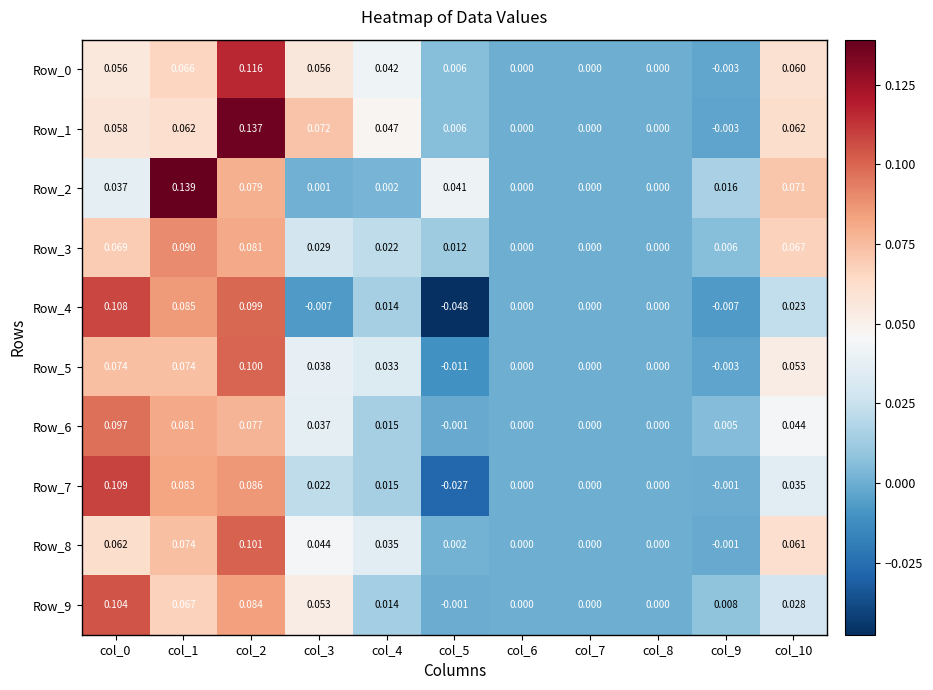

Reading left to right, what are all the values shown in this chart?

Row_0: col_0=0.1	col_1=0.1	col_2=0.1	col_3=0.1	col_4=0.0	col_5=0.0	col_6=0.0	col_7=0.0	col_8=0.0	col_9=-0.0	col_10=0.1
Row_1: col_0=0.1	col_1=0.1	col_2=0.1	col_3=0.1	col_4=0.0	col_5=0.0	col_6=0.0	col_7=0.0	col_8=0.0	col_9=-0.0	col_10=0.1
Row_2: col_0=0.0	col_1=0.1	col_2=0.1	col_3=0.0	col_4=0.0	col_5=0.0	col_6=0.0	col_7=0.0	col_8=0.0	col_9=0.0	col_10=0.1
Row_3: col_0=0.1	col_1=0.1	col_2=0.1	col_3=0.0	col_4=0.0	col_5=0.0	col_6=0.0	col_7=0.0	col_8=0.0	col_9=0.0	col_10=0.1
Row_4: col_0=0.1	col_1=0.1	col_2=0.1	col_3=-0.0	col_4=0.0	col_5=-0.0	col_6=0.0	col_7=0.0	col_8=0.0	col_9=-0.0	col_10=0.0
Row_5: col_0=0.1	col_1=0.1	col_2=0.1	col_3=0.0	col_4=0.0	col_5=-0.0	col_6=0.0	col_7=0.0	col_8=0.0	col_9=-0.0	col_10=0.1
Row_6: col_0=0.1	col_1=0.1	col_2=0.1	col_3=0.0	col_4=0.0	col_5=-0.0	col_6=0.0	col_7=0.0	col_8=0.0	col_9=0.0	col_10=0.0
Row_7: col_0=0.1	col_1=0.1	col_2=0.1	col_3=0.0	col_4=0.0	col_5=-0.0	col_6=0.0	col_7=0.0	col_8=0.0	col_9=-0.0	col_10=0.0
Row_8: col_0=0.1	col_1=0.1	col_2=0.1	col_3=0.0	col_4=0.0	col_5=0.0	col_6=0.0	col_7=0.0	col_8=0.0	col_9=-0.0	col_10=0.1
Row_9: col_0=0.1	col_1=0.1	col_2=0.1	col_3=0.1	col_4=0.0	col_5=-0.0	col_6=0.0	col_7=0.0	col_8=0.0	col_9=0.0	col_10=0.0